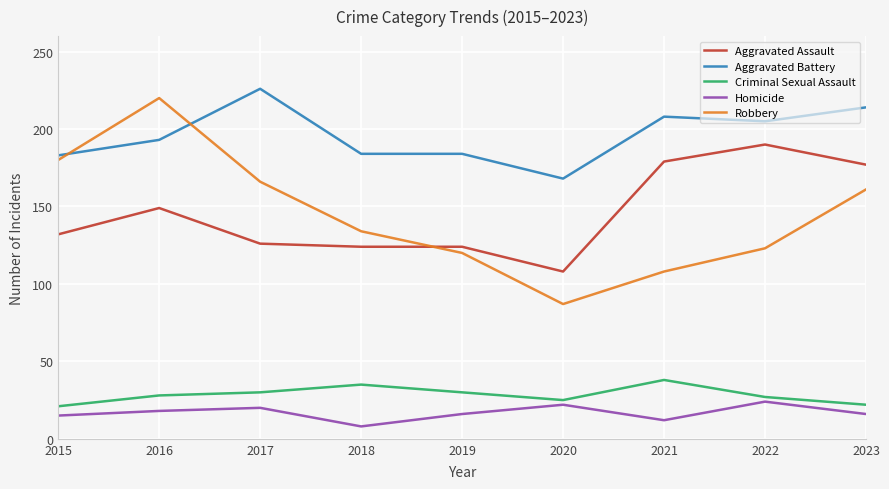

True or false: Aggravated Assault has more than 1 interior local peaks.

True